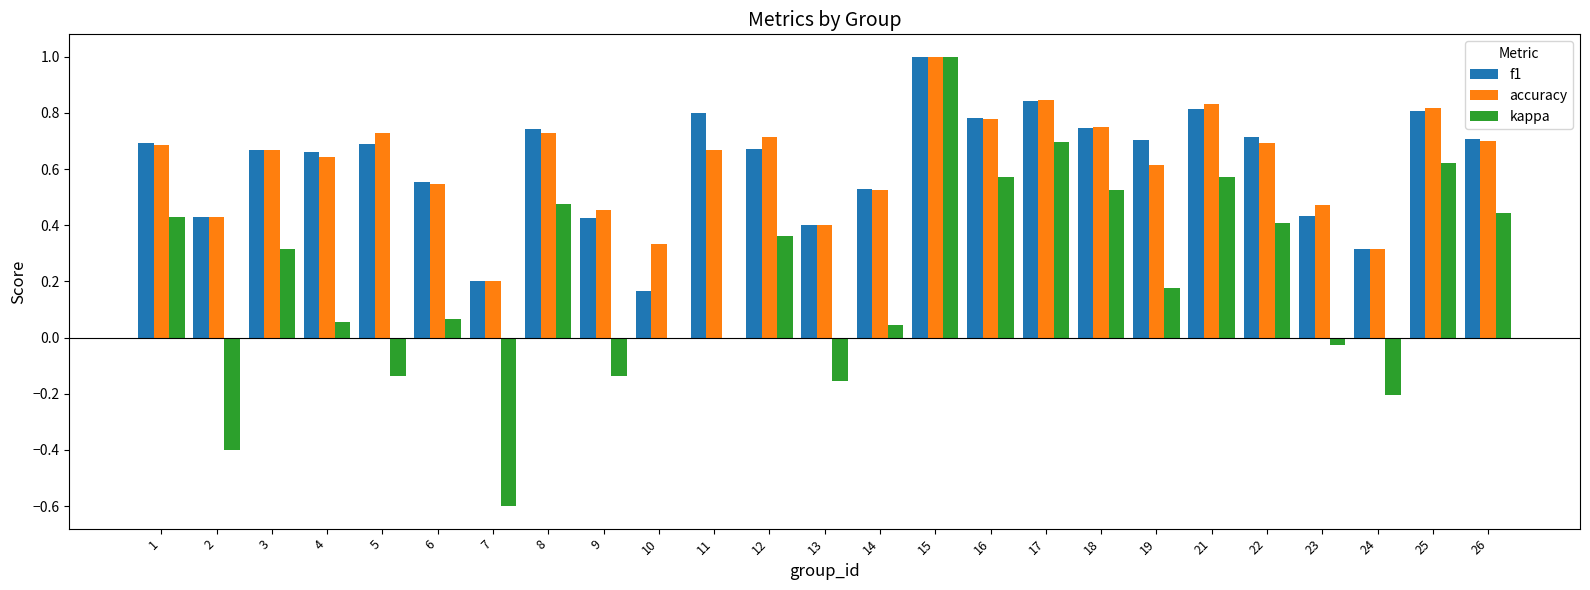

At which category is the sum across all series the highest?

15